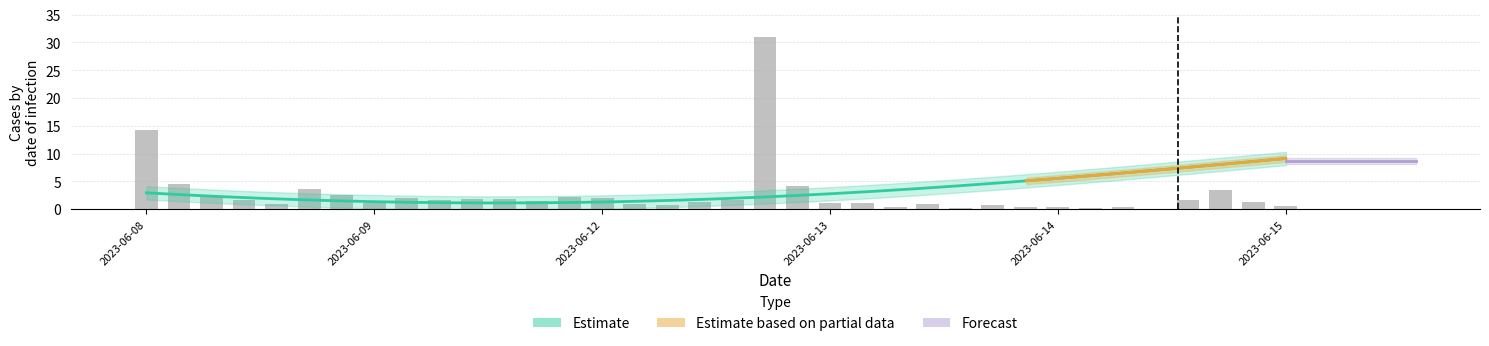

What is the difference between the second highest and minimum values?

14.3